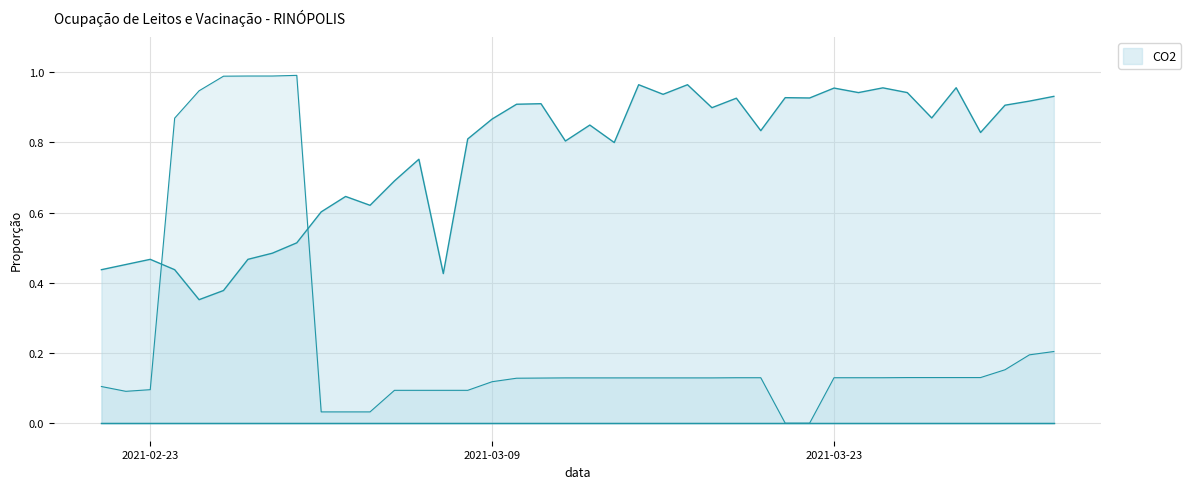

Between 2021-02-27 and 2021-02-22, which is larger?

2021-02-27